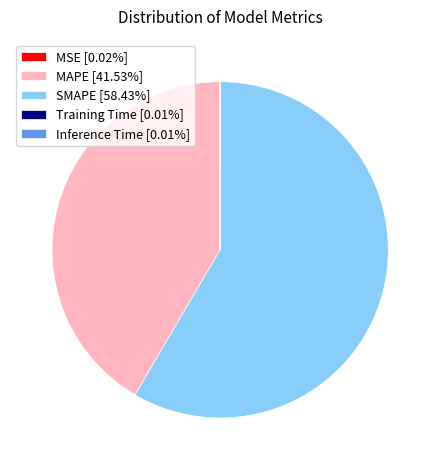

Is there any slice that represents more than half of the pie?

Yes